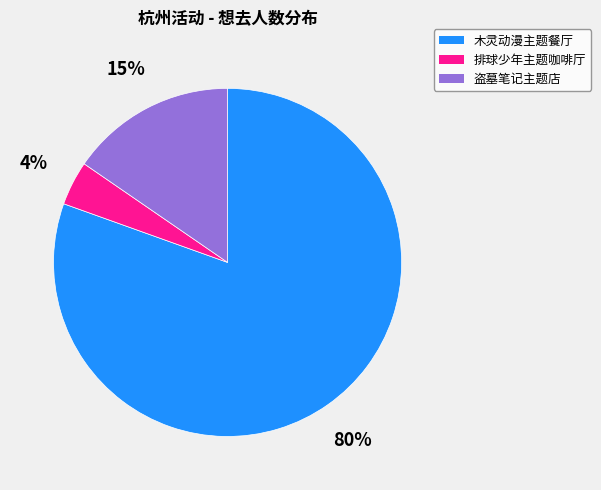

Is there any slice that represents more than half of the pie?

Yes